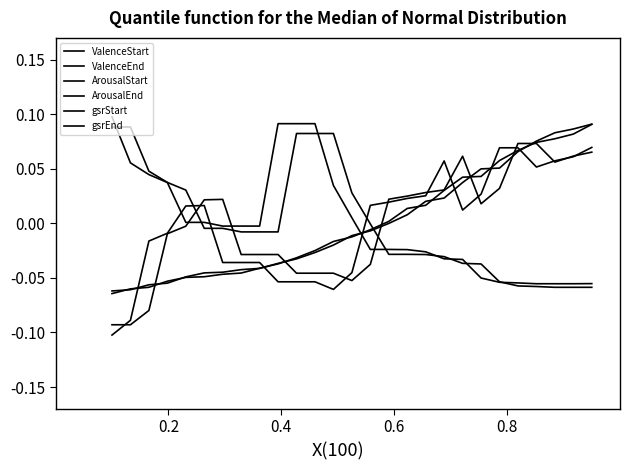

What is the lowest value of the gsrEnd series?

-0.1